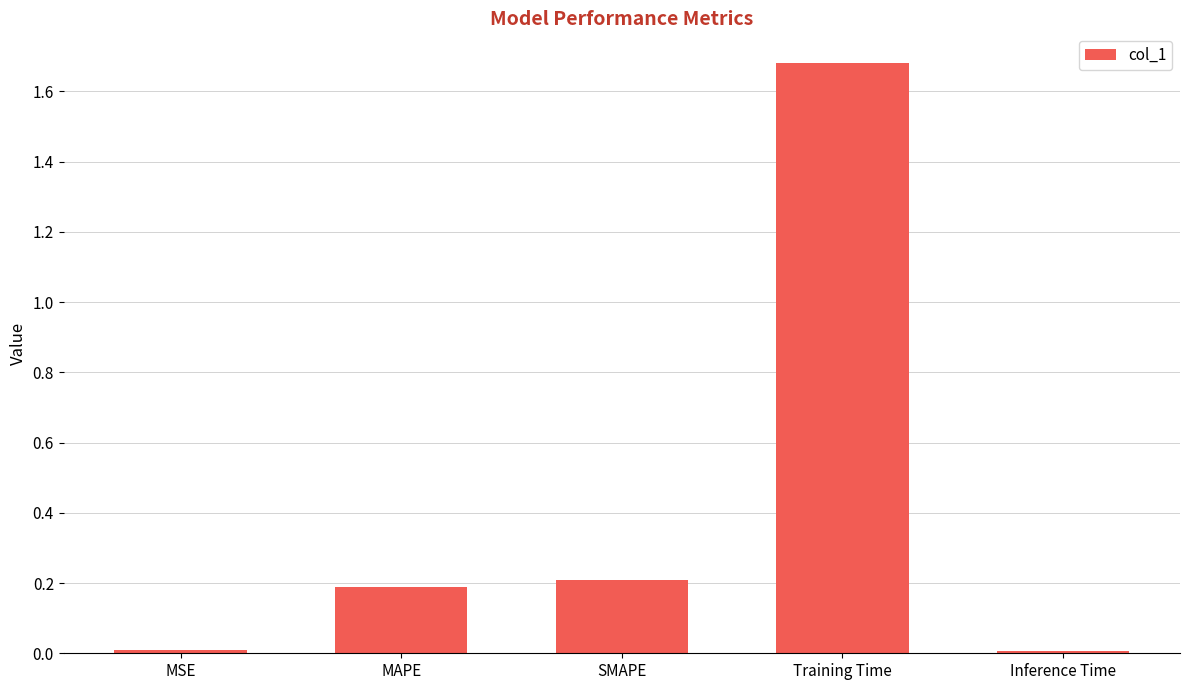

What is the average value?

0.4